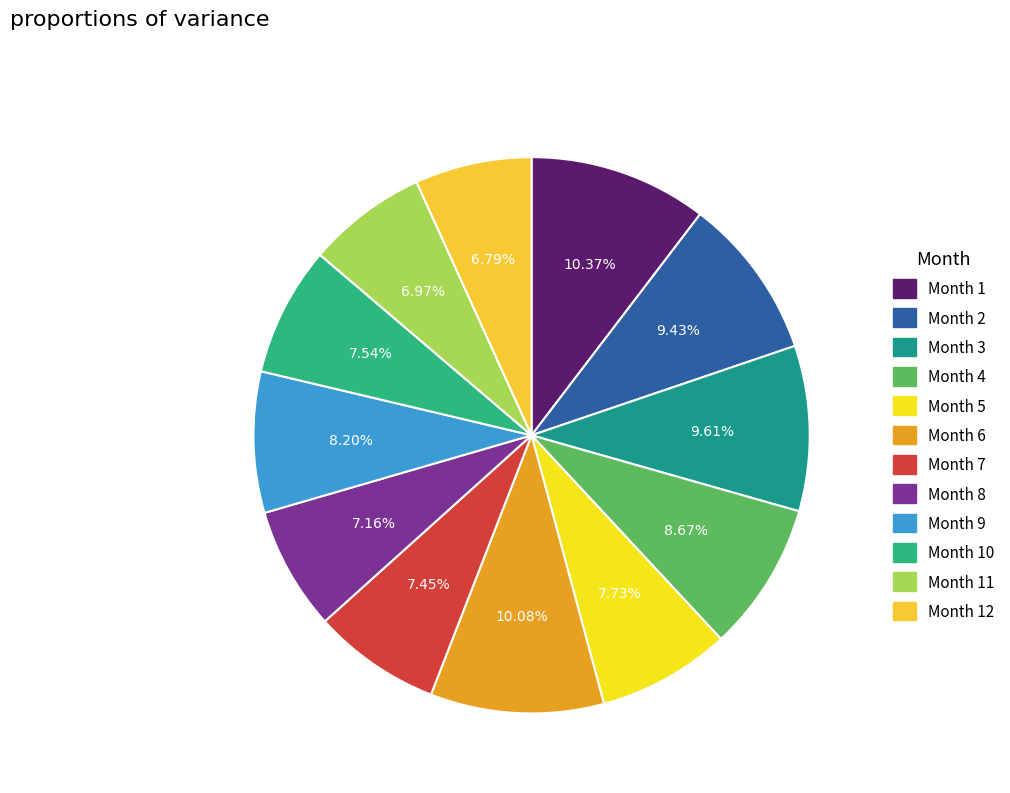

To the nearest percent, what is the difference between the largest and smallest slice percentages?

4%